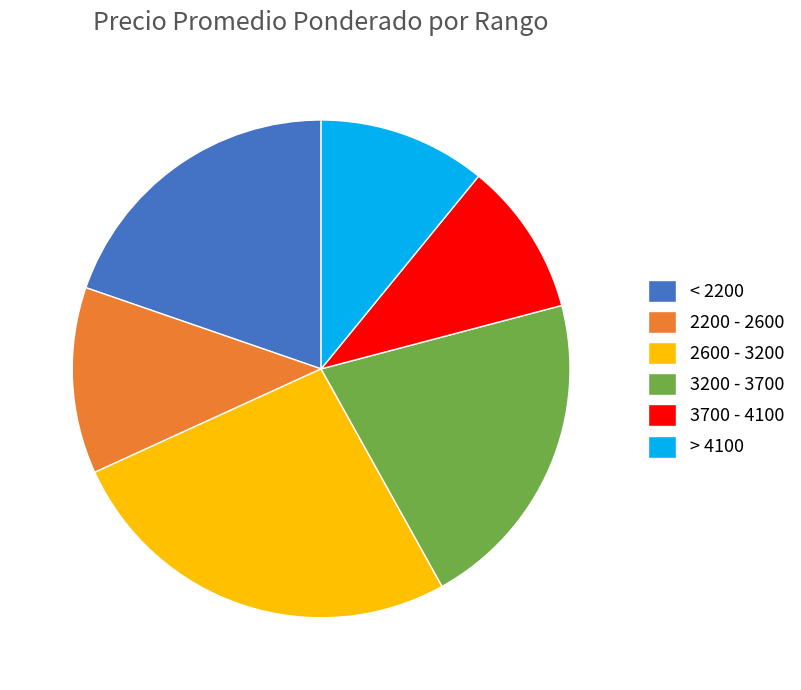

Between 2600 - 3200 and 3700 - 4100, which is larger?

2600 - 3200